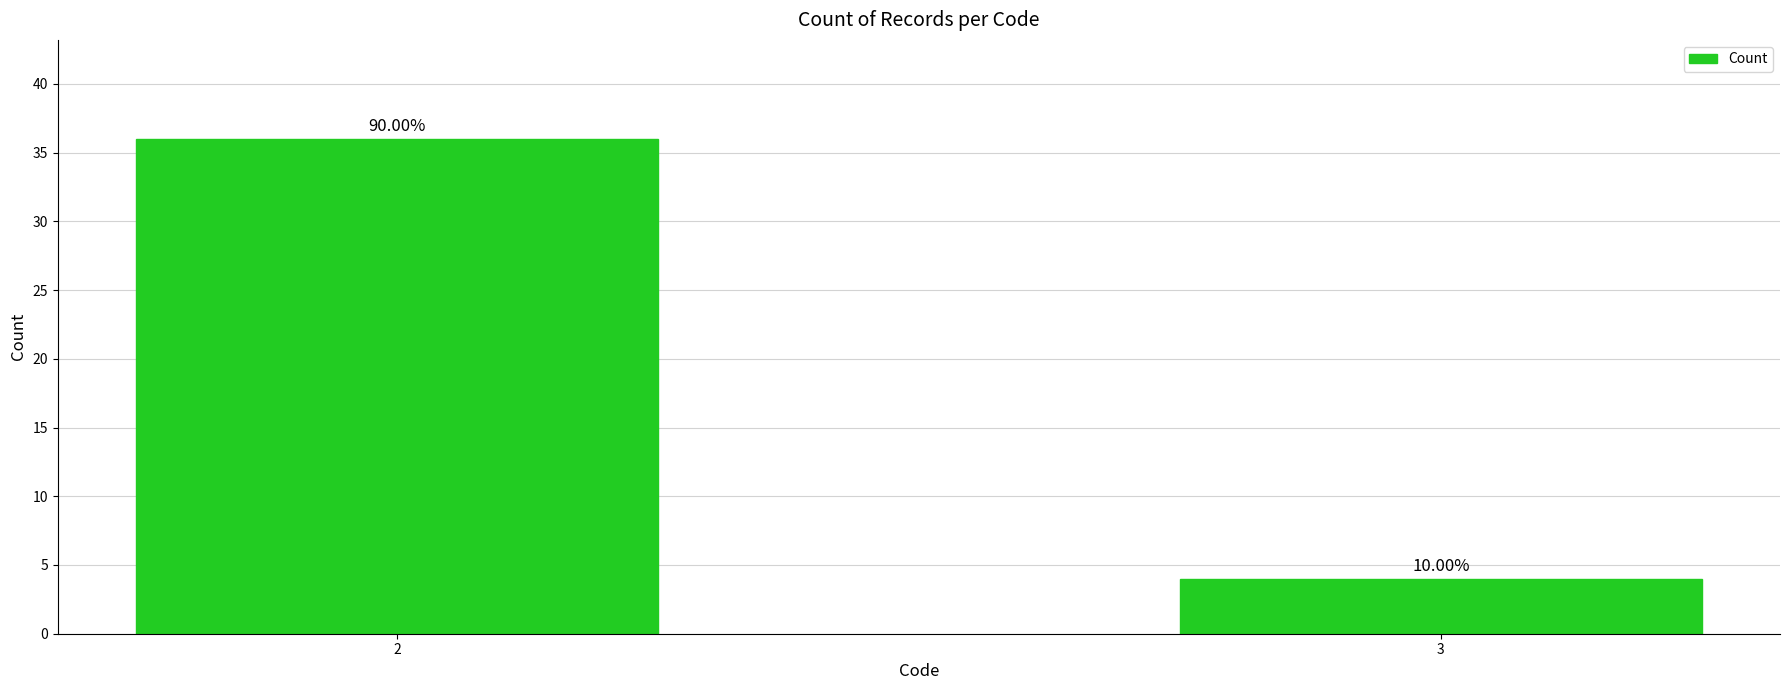

Where is the data nearest to the value 20?

2